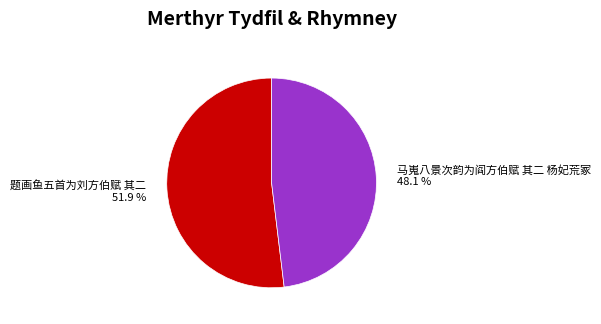

What percentage is the 题画鱼五首为刘方伯赋 其二 slice, to the nearest percent?

52%